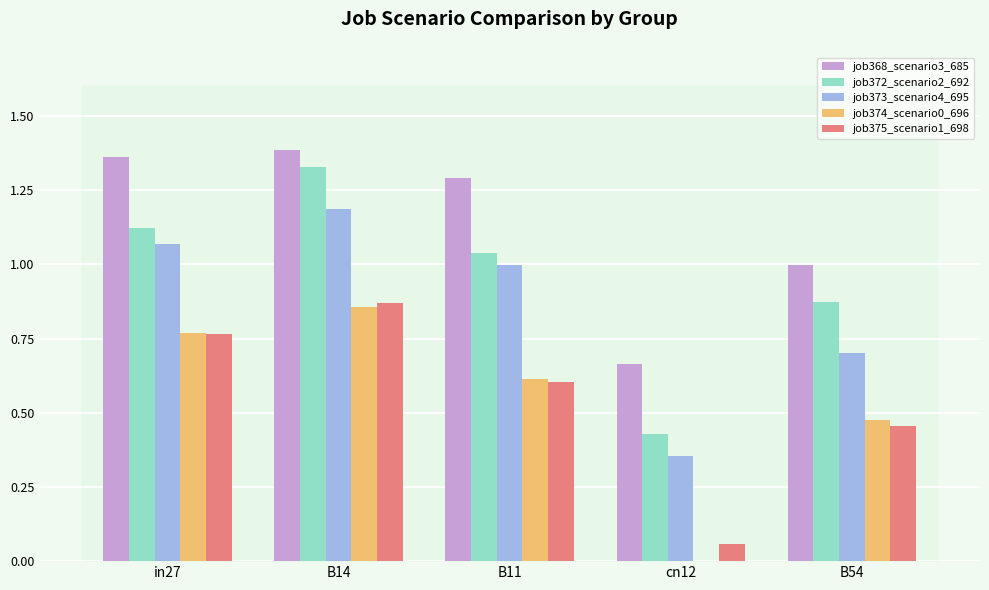

Count the number of categories in the chart.

5